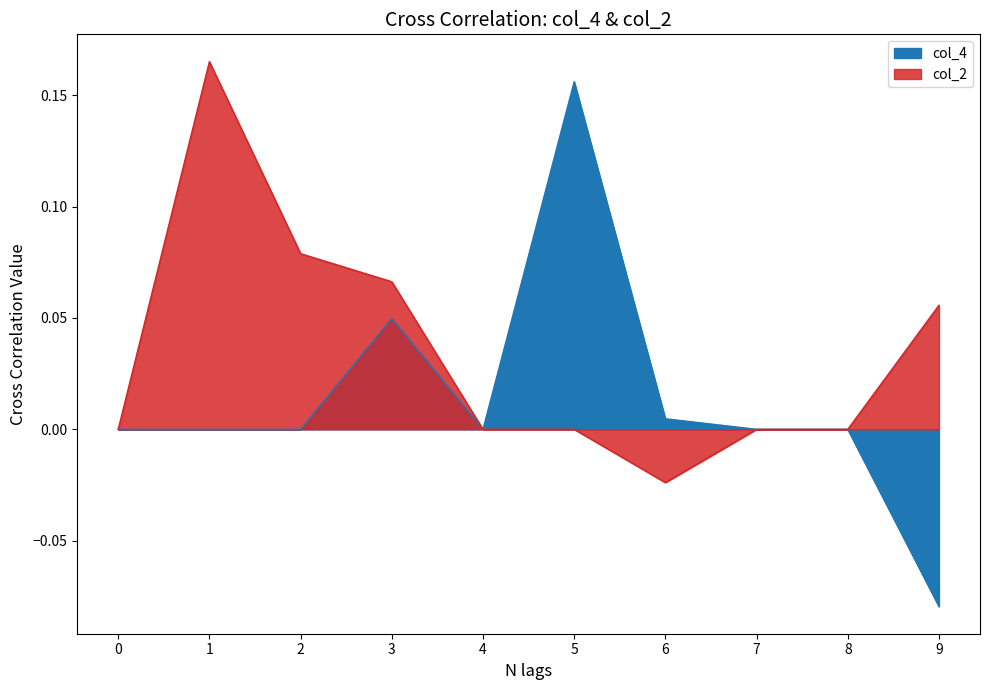

At which category is the sum across all series the highest?

1